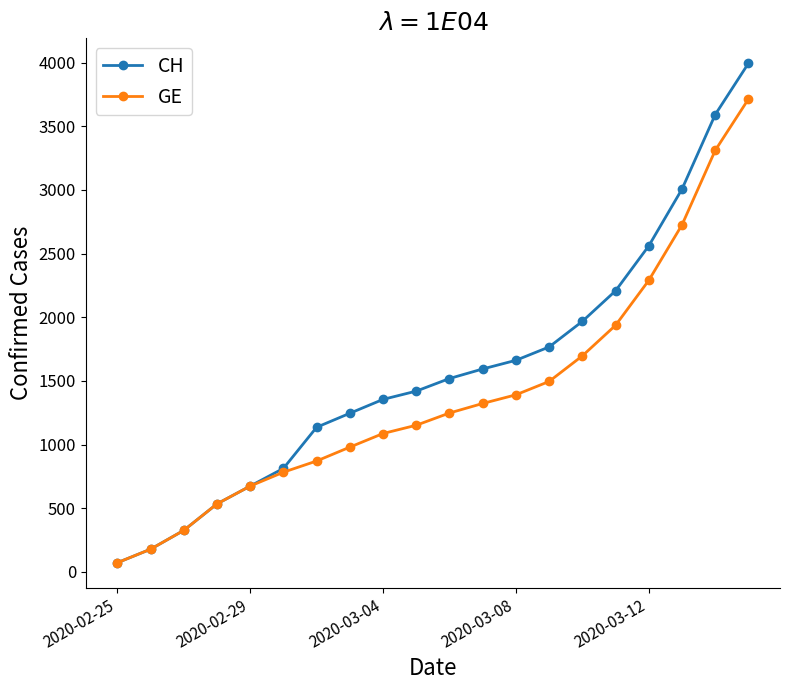

Which series has the largest total across all categories?

CH